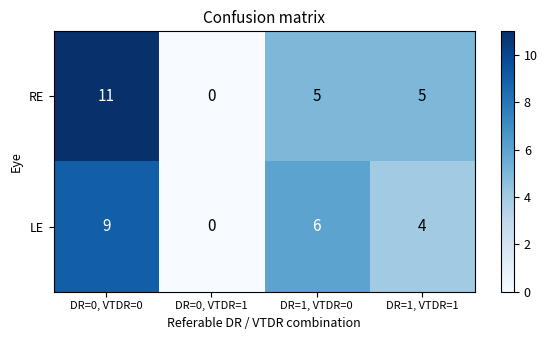

List the series in order of their overall mean, highest first.

RE, LE